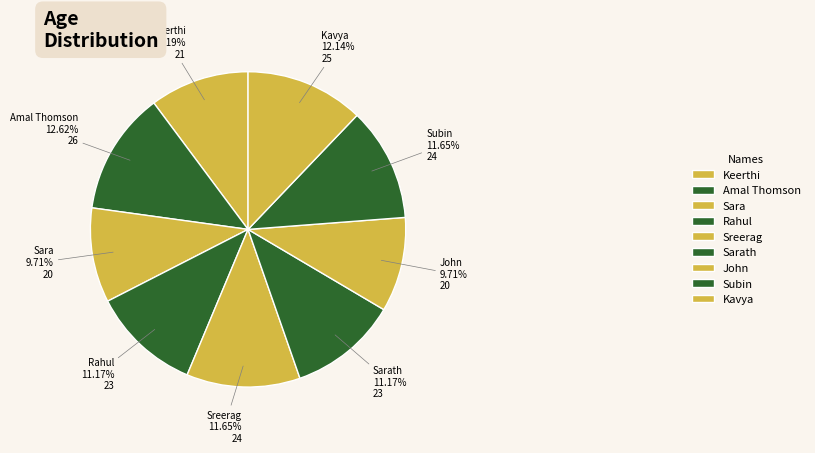

How many slices are in this pie chart?

9